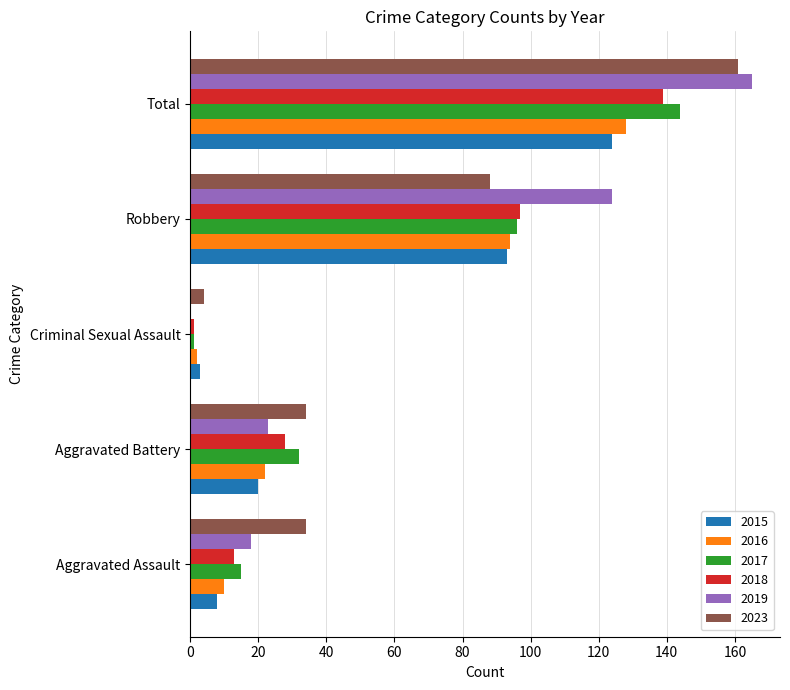

The 2017 series shows 32 at Aggravated Battery. True or false?

True